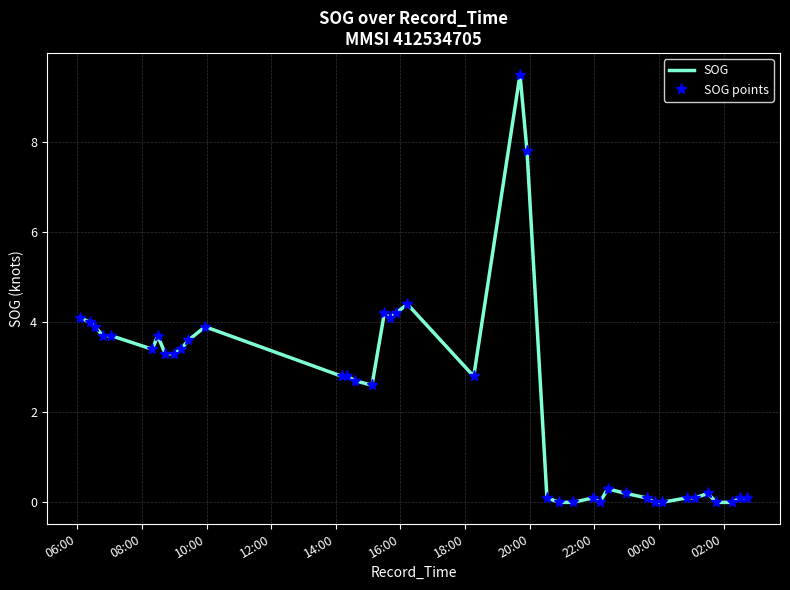

What is the value of the SOG points point at the 12th from the left?

3.9